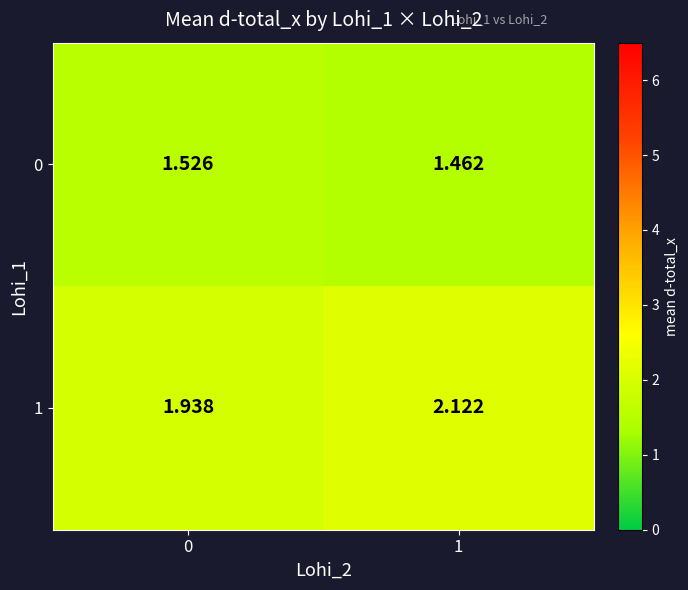

Is the value of 1 at 0 greater than the value of 0 at 0?

Yes